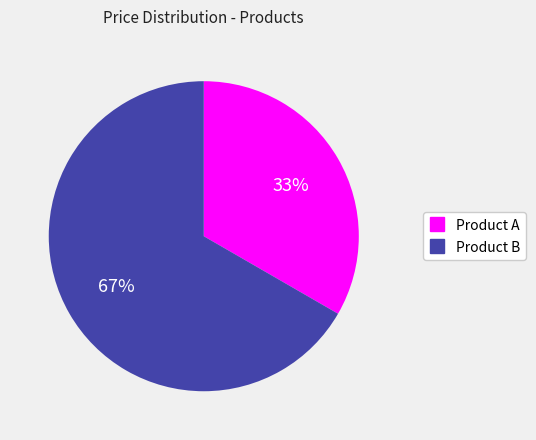

What percentage is the Product B slice, to the nearest percent?

67%